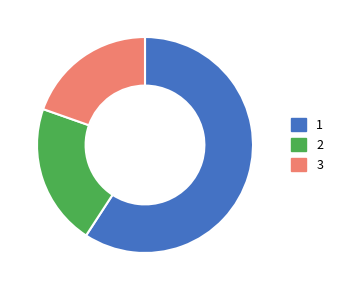

What is the ratio of the value at 1 to the value at 3?

3.0